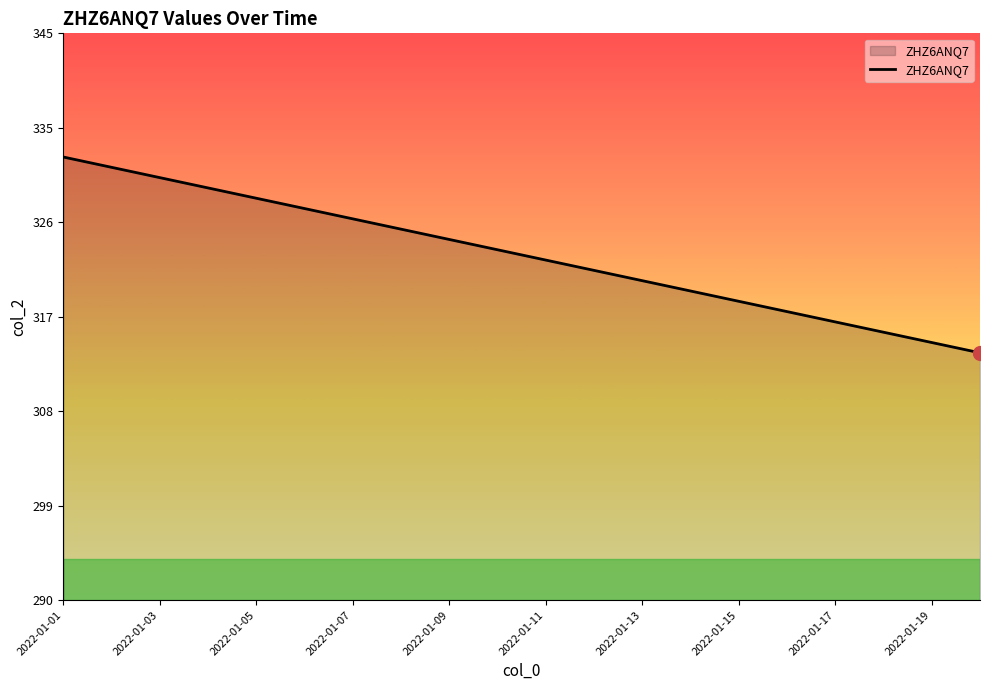

Where does the data first go above 324?

2022-01-01